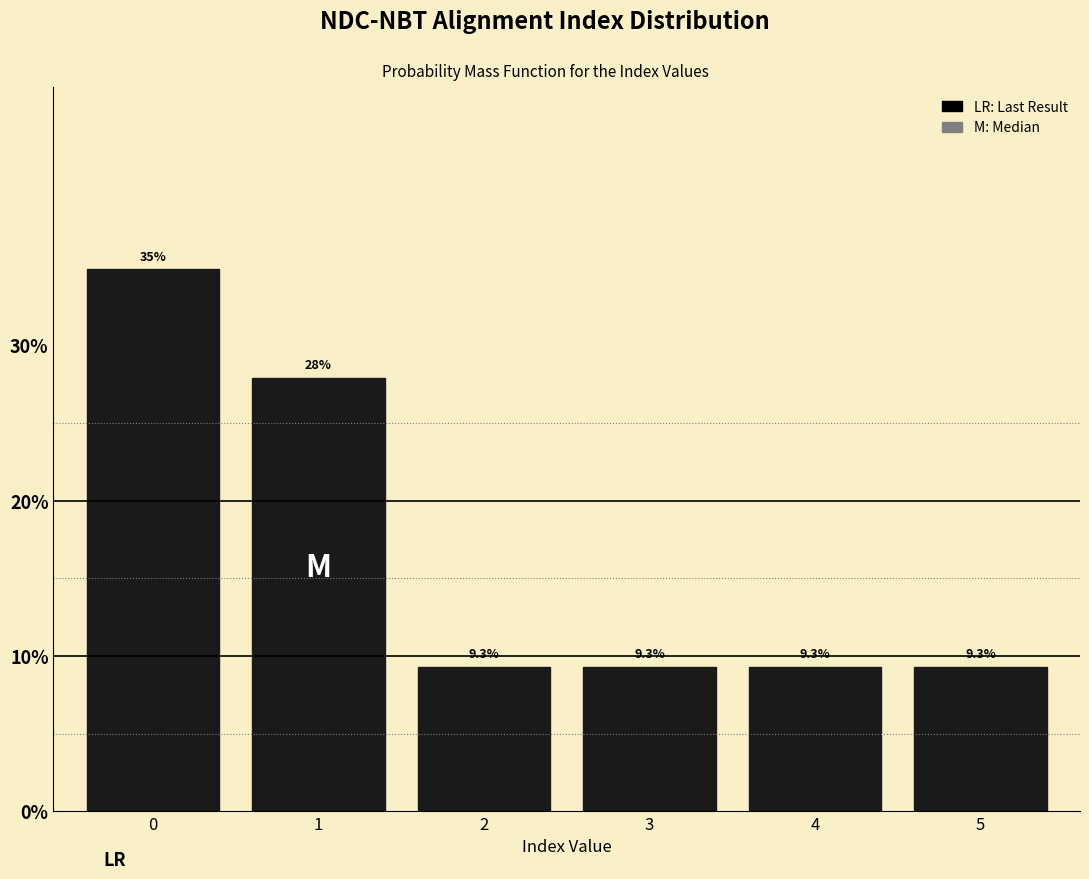

Reading right to left, extract all data points from this chart.

5=9.3	4=9.3	3=9.3	2=9.3	1=27.9	0=34.9